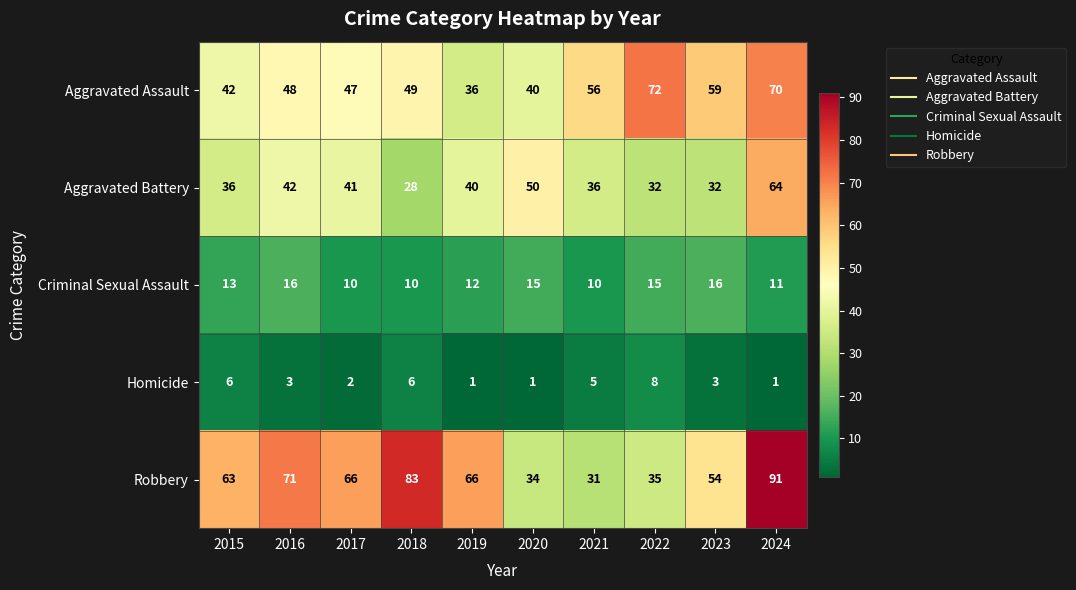

What is the spread (max minus min) of values at 2016?

68